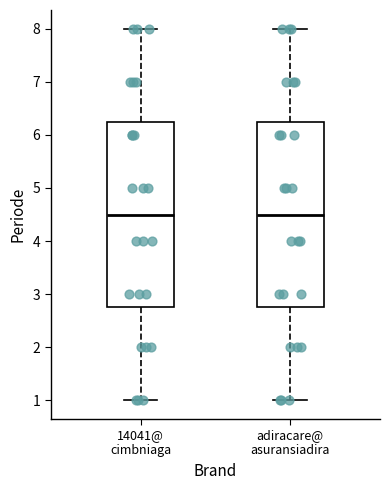

Reading left to right, read every box against the y-axis: the position of its median line, the range the box covers, and the ends of its whiskers. The values are not printed on the chart, so give them approximately, as read against the axis.

14041@ cimbniaga: median 4.5, box 2.8 to 6.3, whiskers 1.0 to 8.0
adiracare@ asuransiadira: median 4.5, box 2.8 to 6.3, whiskers 1.0 to 8.0